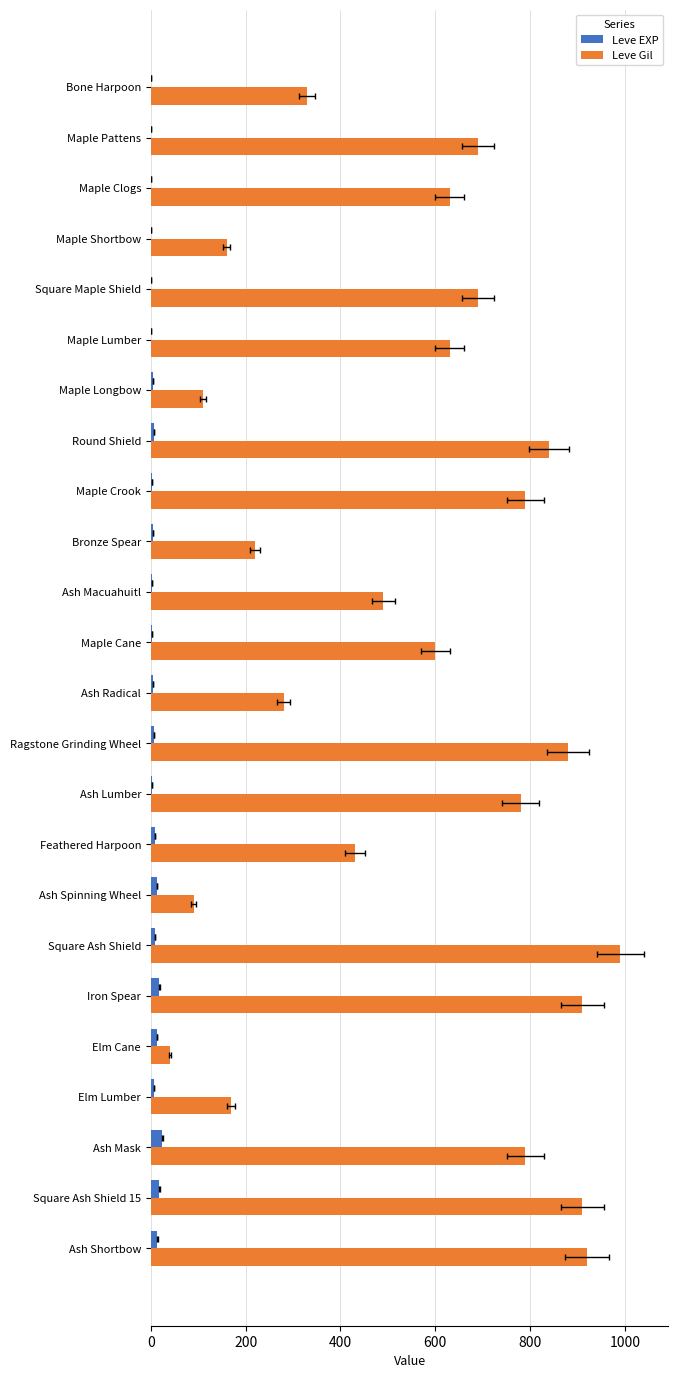

The value of Leve EXP at Maple Cane is 3. True or false?

True